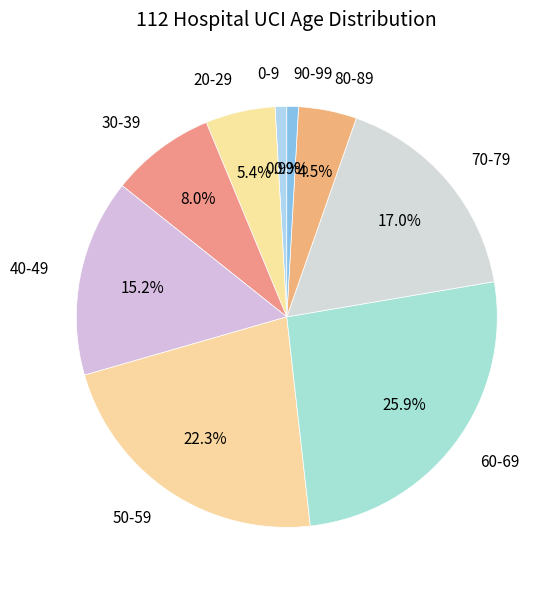

To the nearest percent, what is the difference between the largest and smallest slice percentages?

25%